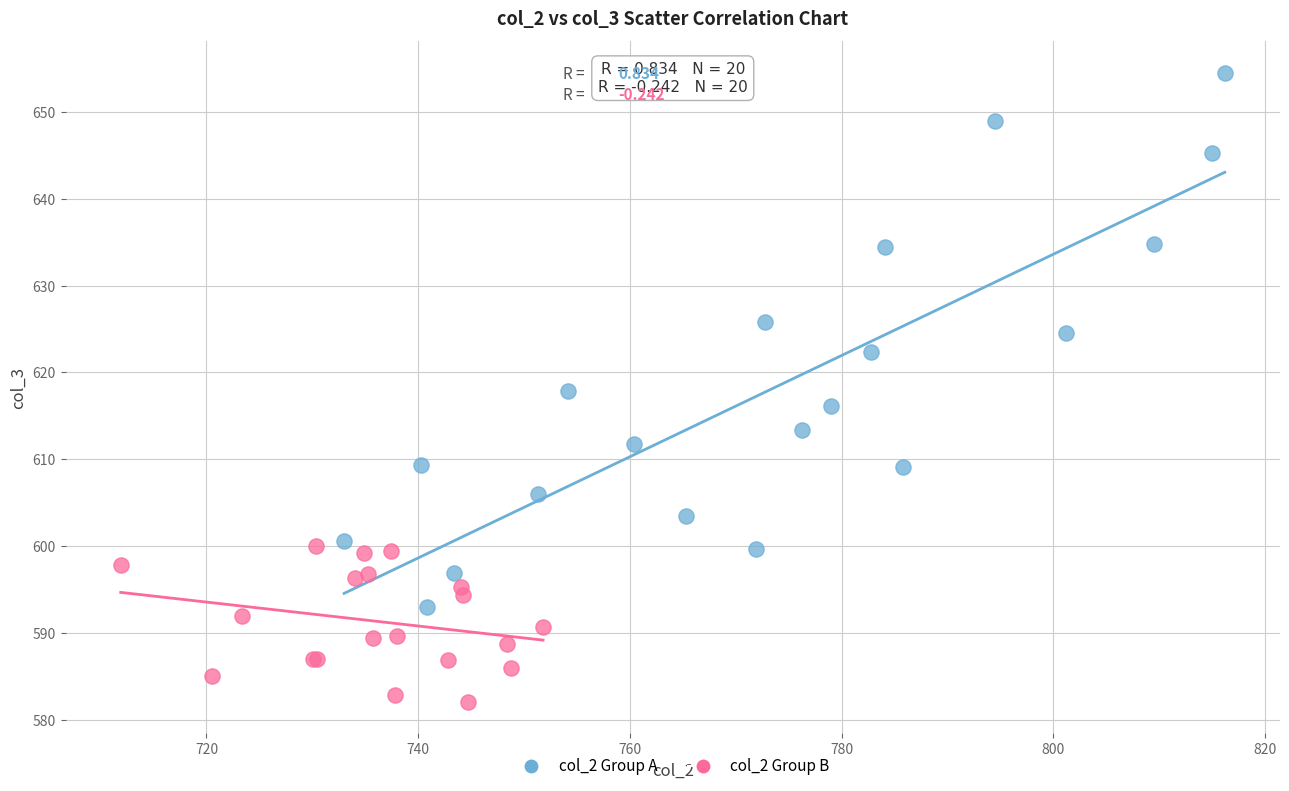

Which series contains the highest Y value?

col_2 Group A